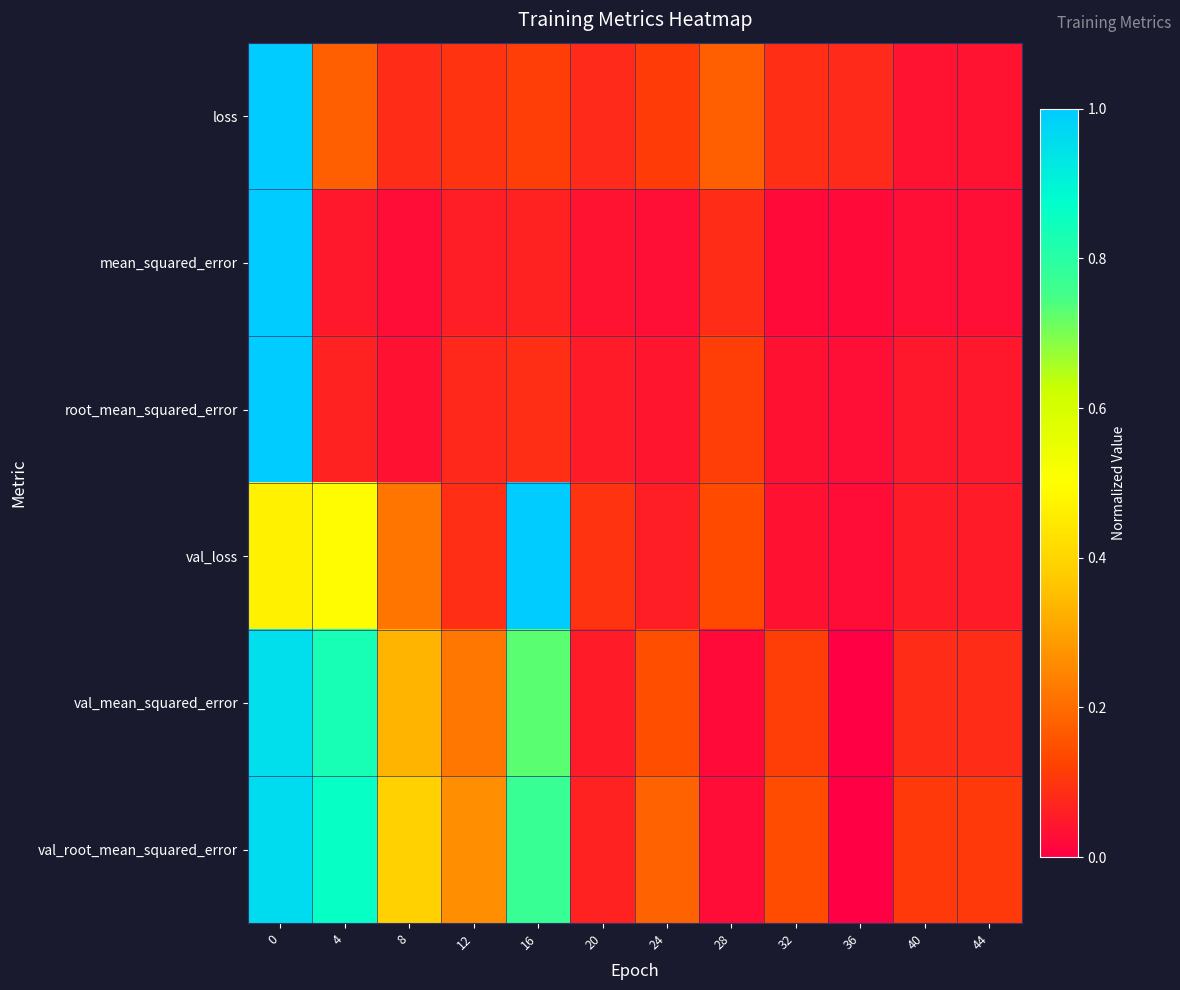

What is the greatest value displayed?

1.0